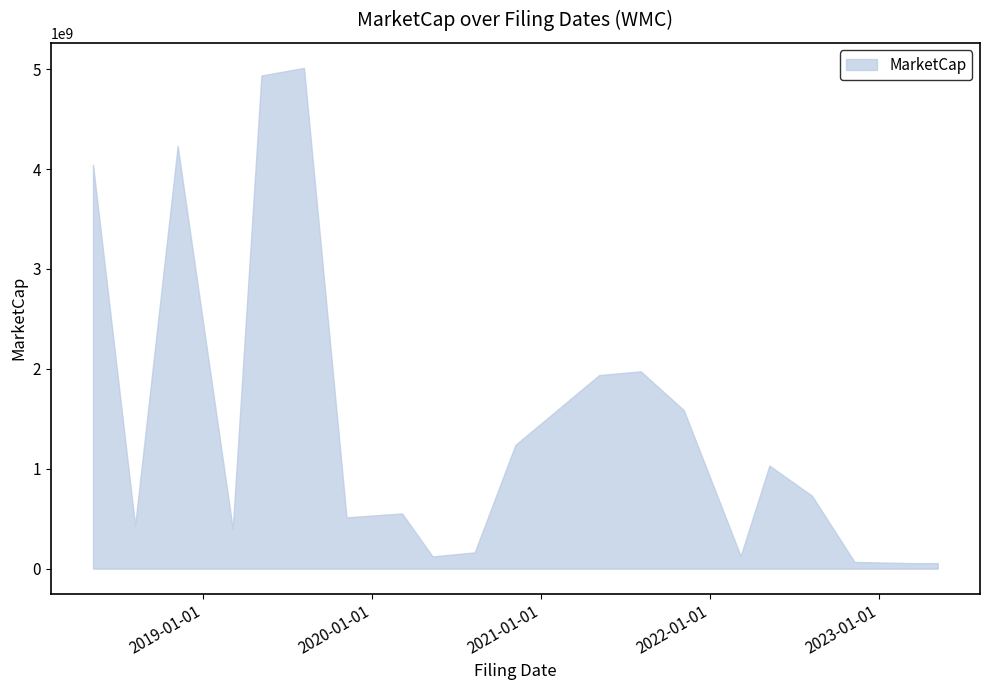

What is the difference between the maximum and minimum values?

4958354295.3